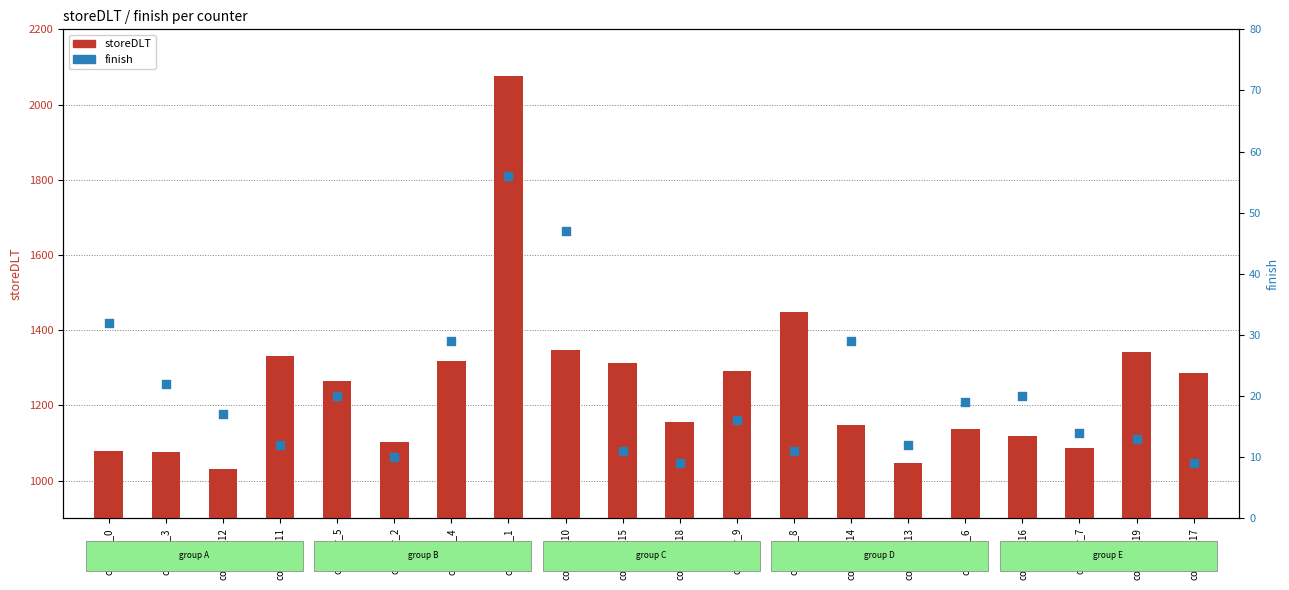

Approximately how many times larger is the value at counter_11 compared to counter_1?

0.2